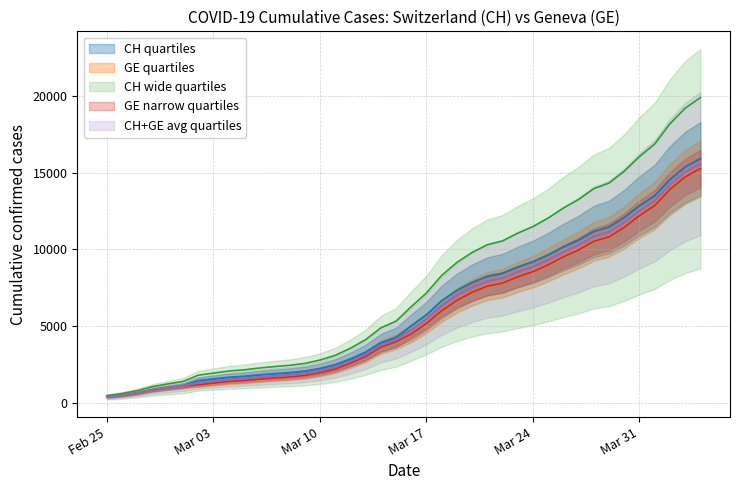

Is it true that GE equals 6027 at 2020-03-27?

False